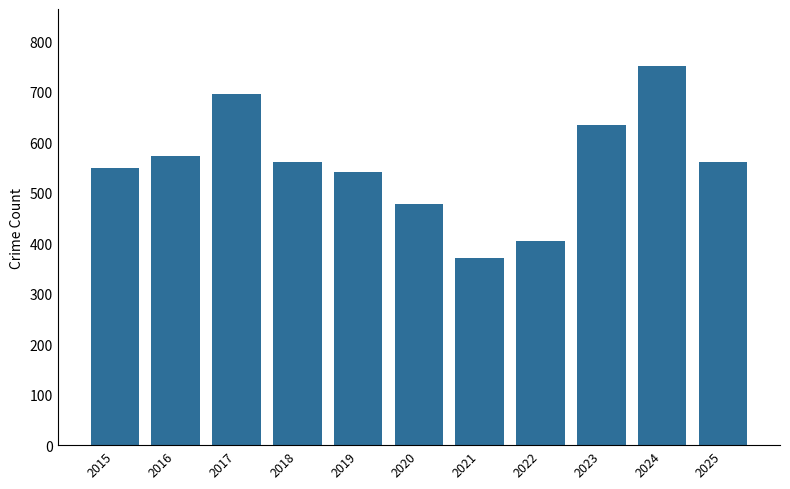

What is the change in value from 2015 to 2025?

+11